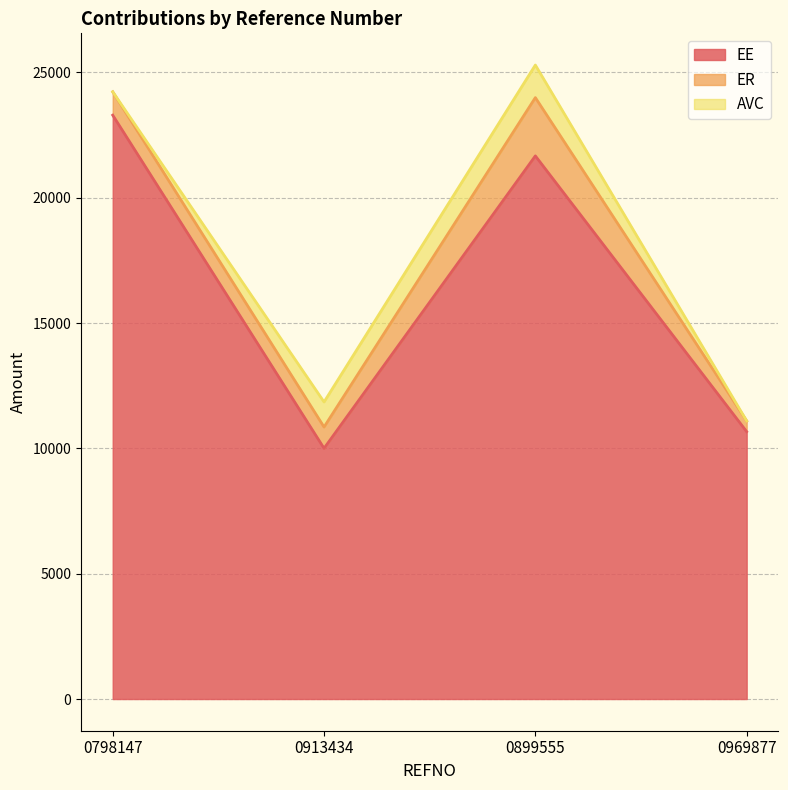

Between which two adjacent categories do ER and AVC first intersect?

0798147 and 0913434